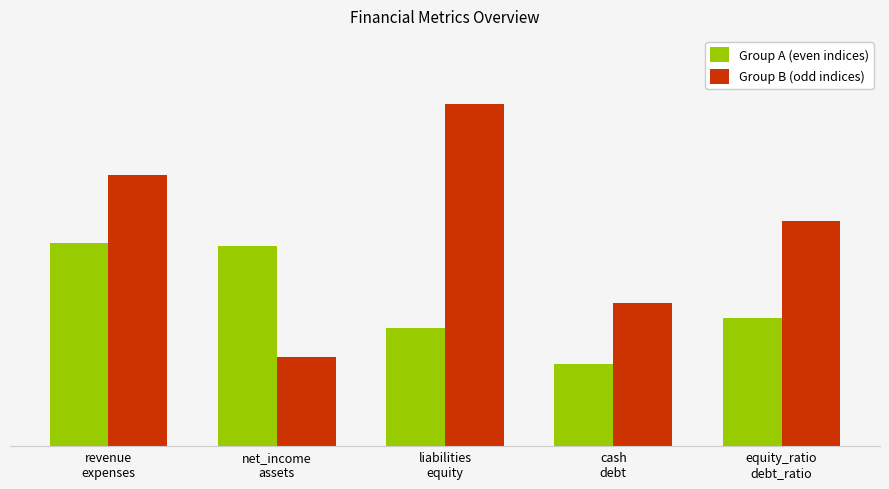

What is the approximate value of Group B (odd indices) at liabilities
equity?

96